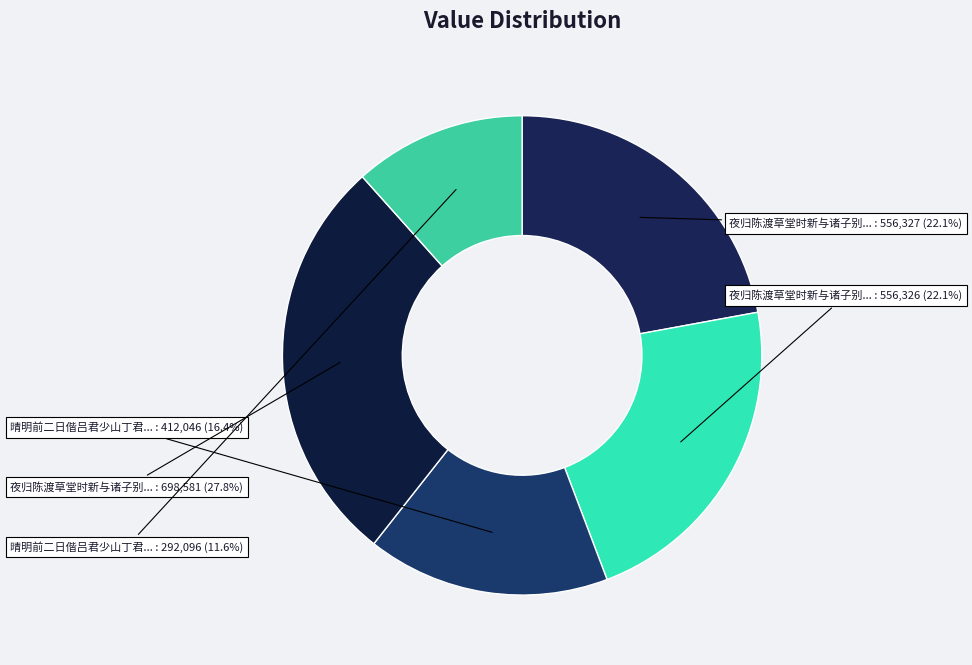

Count the number of slices in the pie.

5